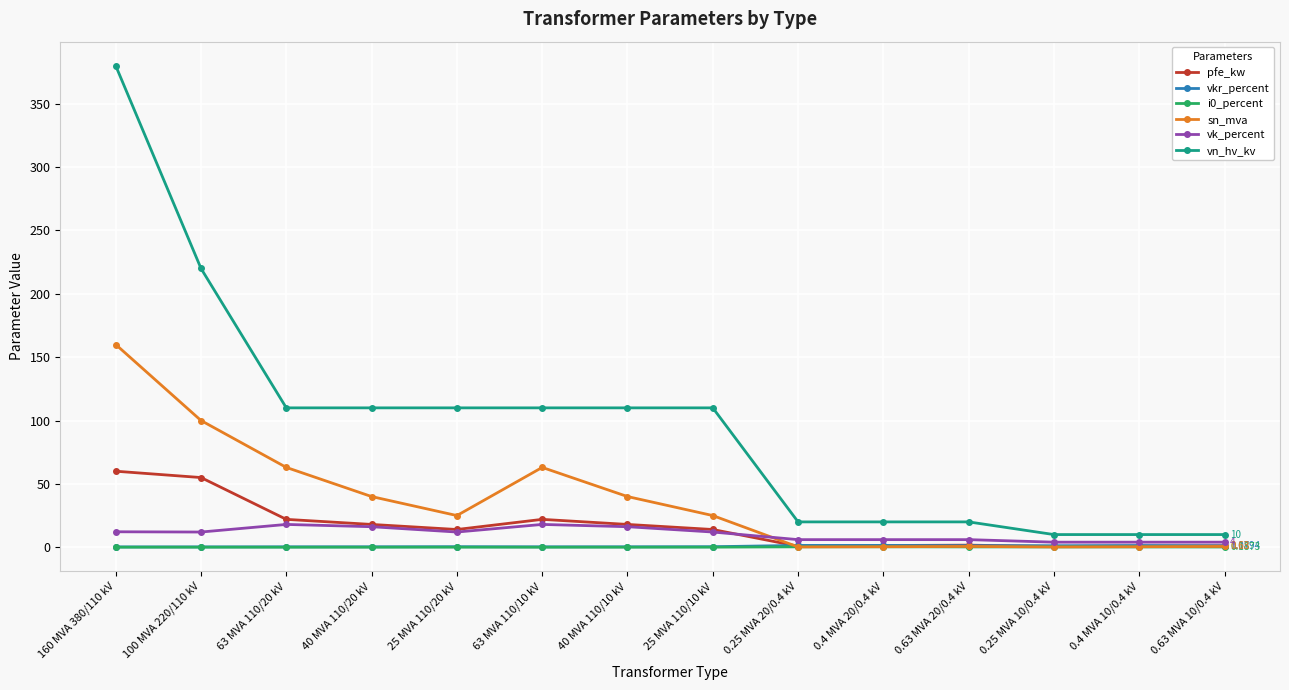

At which category is the sum across all series the highest?

160 MVA 380/110 kV